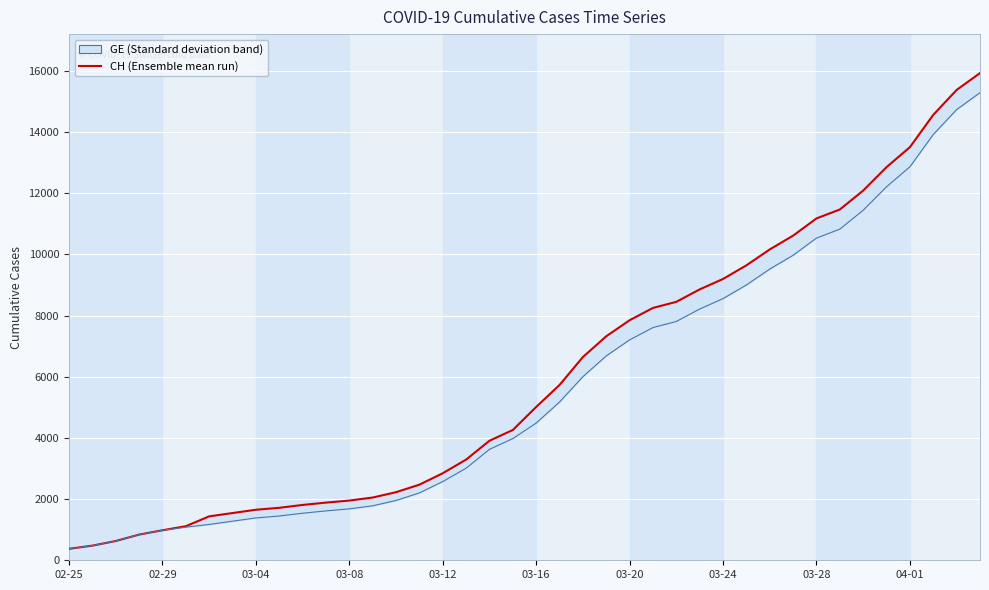

Reading left to right, what are all the values shown in this chart?

CH: 375	479	630	840	981	1113	1436	1544	1652	1715	1809	1885	1952	2051	2226	2472	2845	3291	3908	4259	5012	5731	6644	7323	7847	8249	8449	8855	9196	9642	10162	10613	11175	11467	12086	12852	13505	14561	15375	15926
GE: 375	479	630	840	981	1083	1171	1278	1384	1447	1538	1614	1681	1780	1955	2201	2574	3010	3627	3978	4485	5174	6002	6681	7205	7607	7807	8213	8554	9000	9520	9971	10533	10825	11444	12210	12863	13919	14733	15284